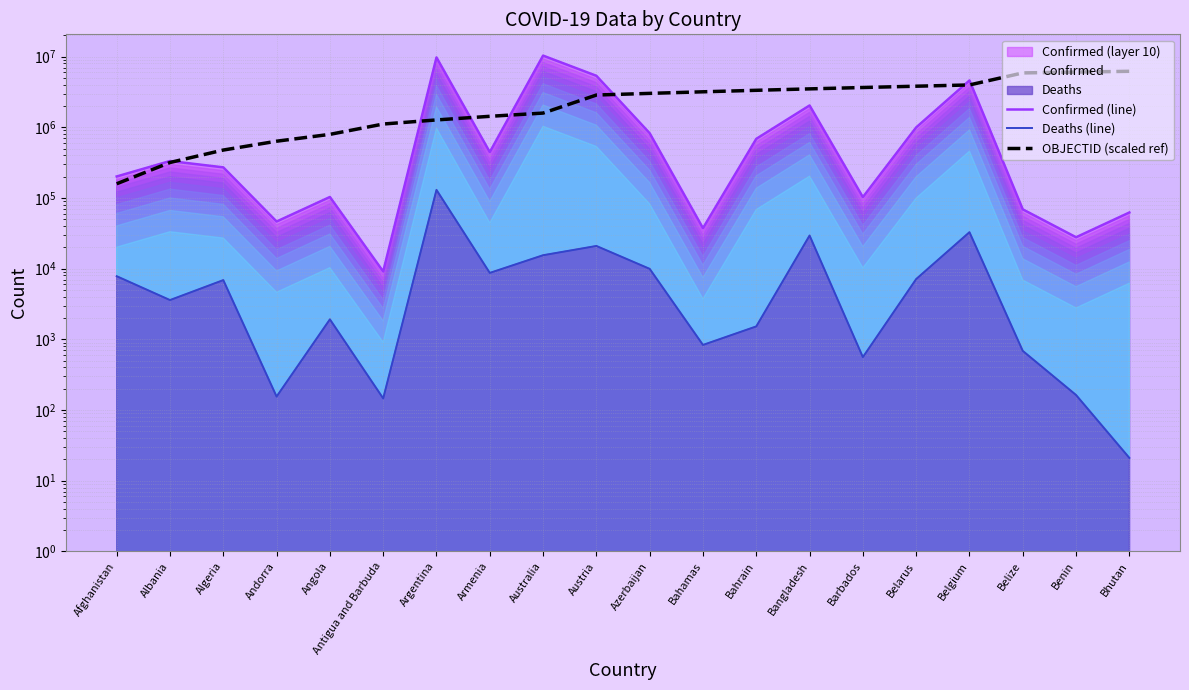

What is the value of the Confirmed (line) point at the 4th from the left?

46366.0